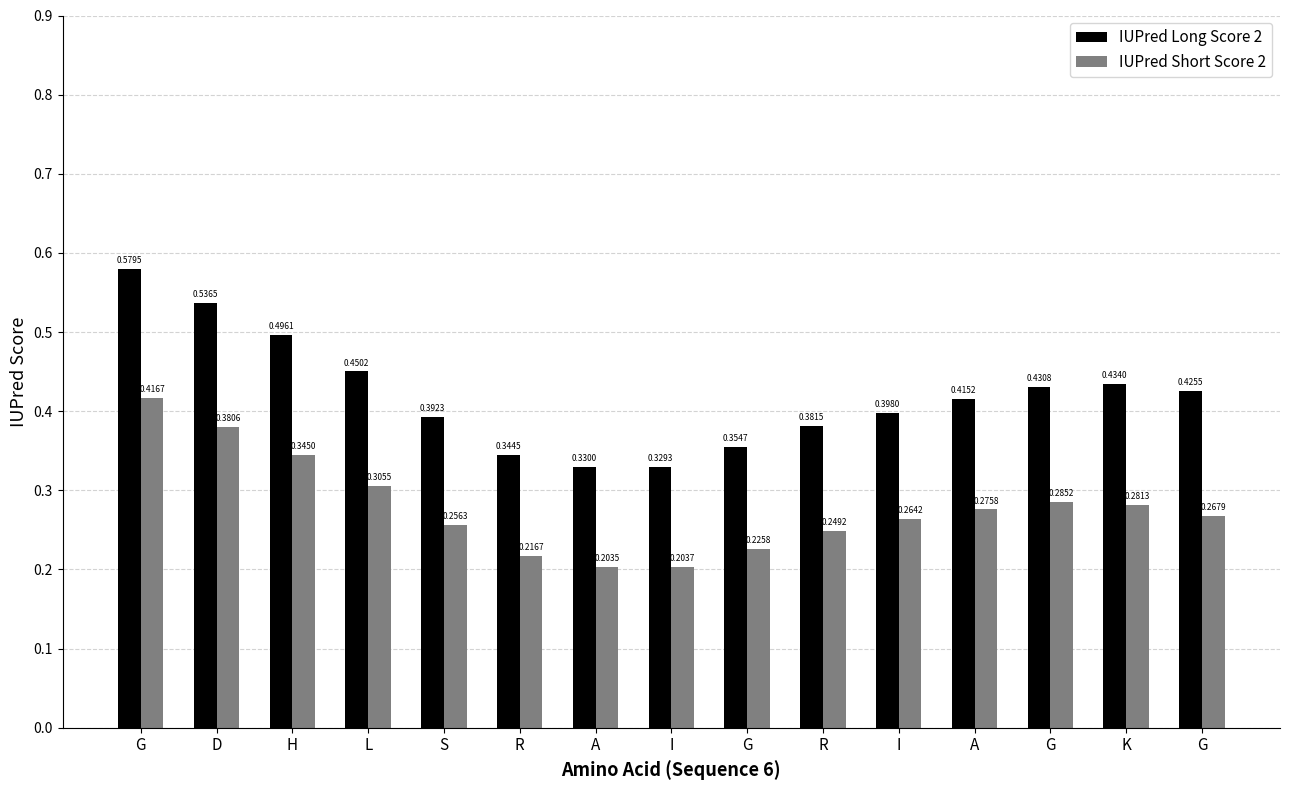

What is the approximate value of IUPred Short Score 2 at G?

0.4